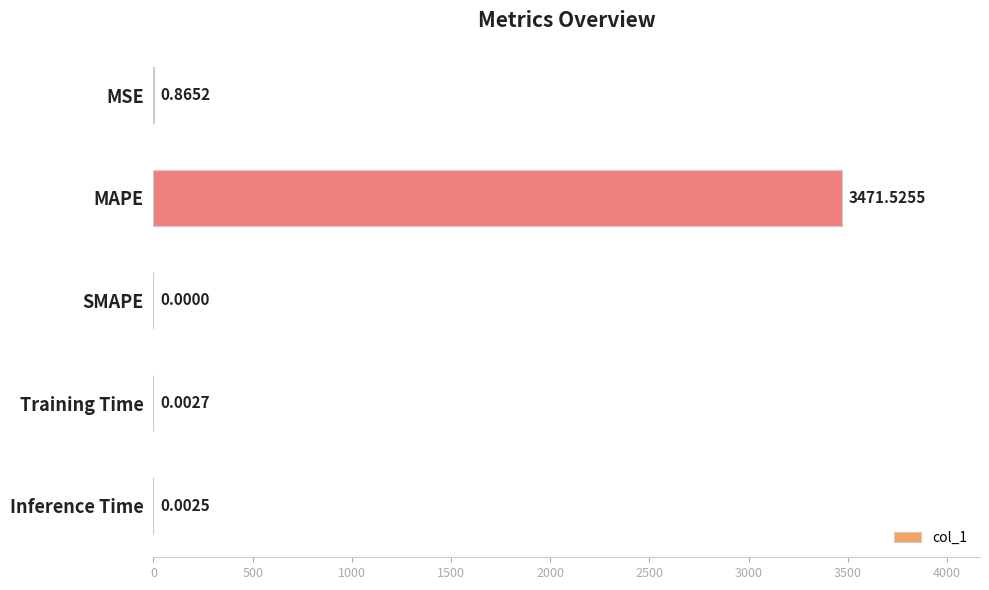

At which label is the value closest to 1735?

MSE